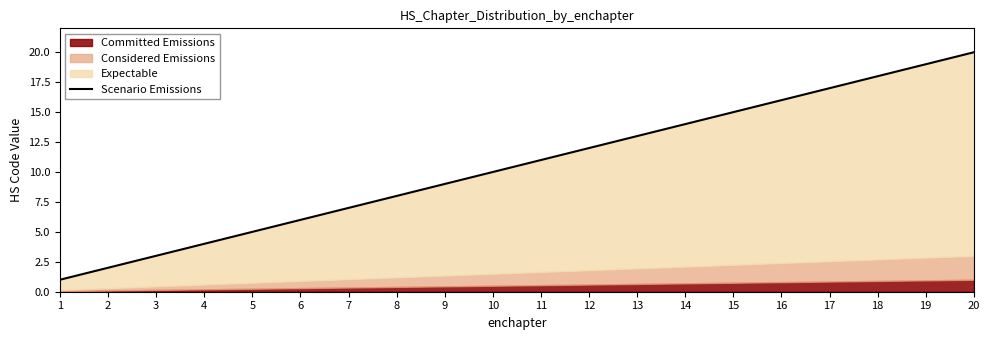

Which label corresponds to the smallest value in the chart?

1